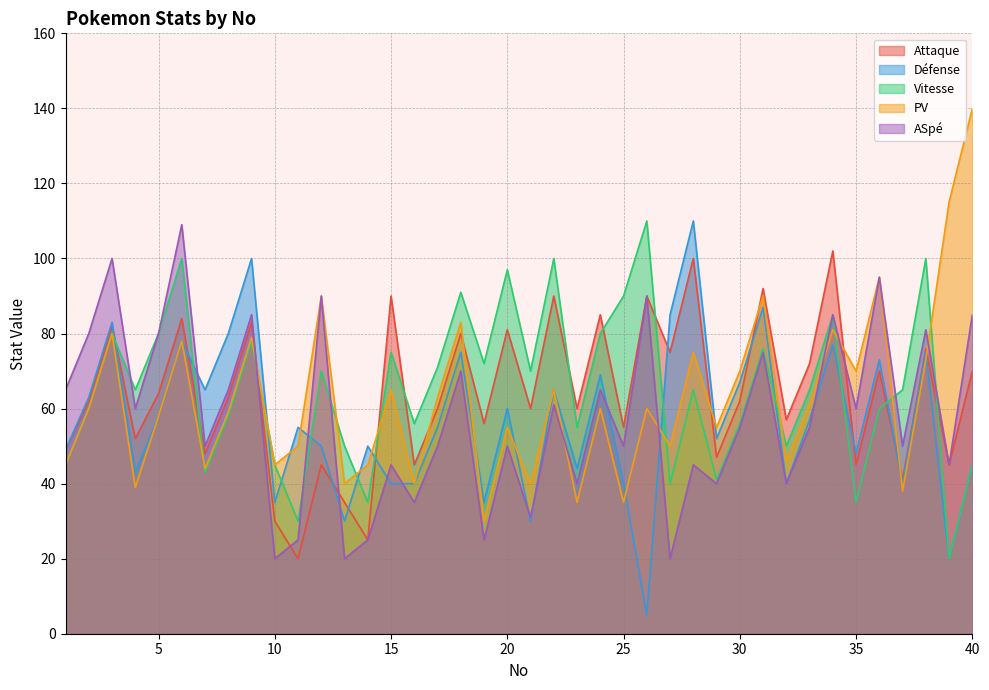

Does the chart have visible grid lines?

Yes